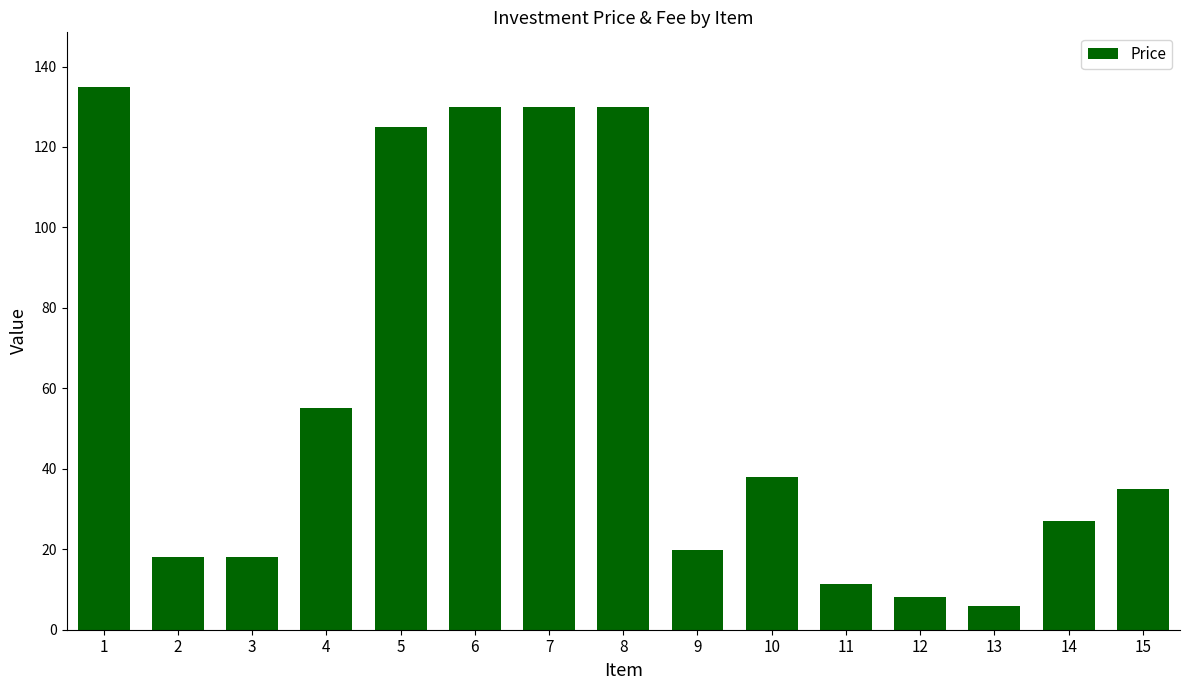

What is the sum of all values?

886.0